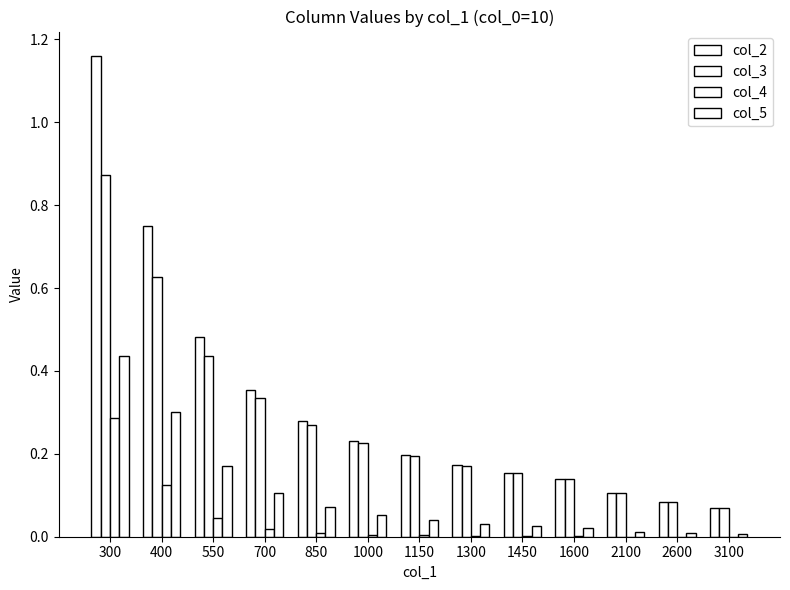

Reading left to right, transcribe all the data shown in this chart.

col_2: 1.2	0.8	0.5	0.4	0.3	0.2	0.2	0.2	0.2	0.1	0.1	0.1	0.1
col_3: 0.9	0.6	0.4	0.3	0.3	0.2	0.2	0.2	0.2	0.1	0.1	0.1	0.1
col_4: 0.3	0.1	0.0	0.0	0.0	0.0	0.0	0.0	0.0	0.0	0.0	0.0	0.0
col_5: 0.4	0.3	0.2	0.1	0.1	0.1	0.0	0.0	0.0	0.0	0.0	0.0	0.0